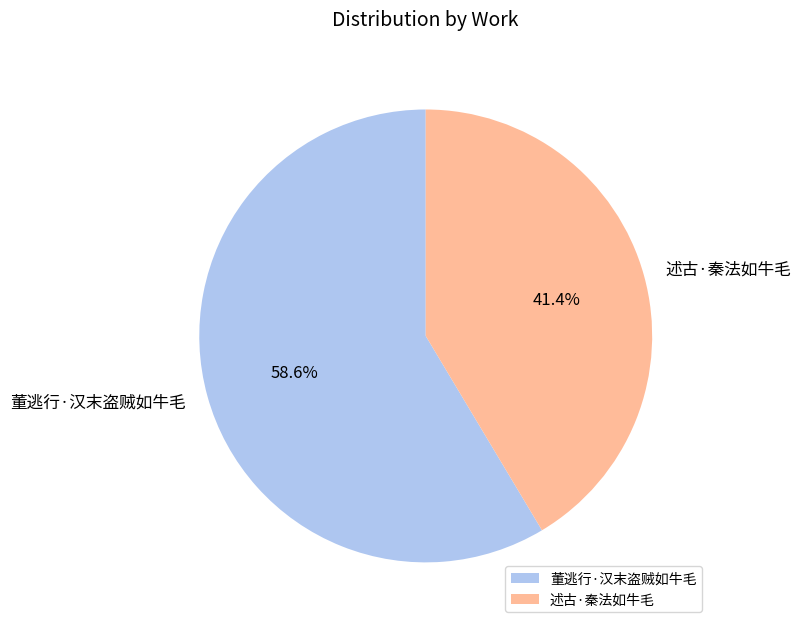

Which slice represents more than half of the pie?

董逃行·汉末盗贼如牛毛